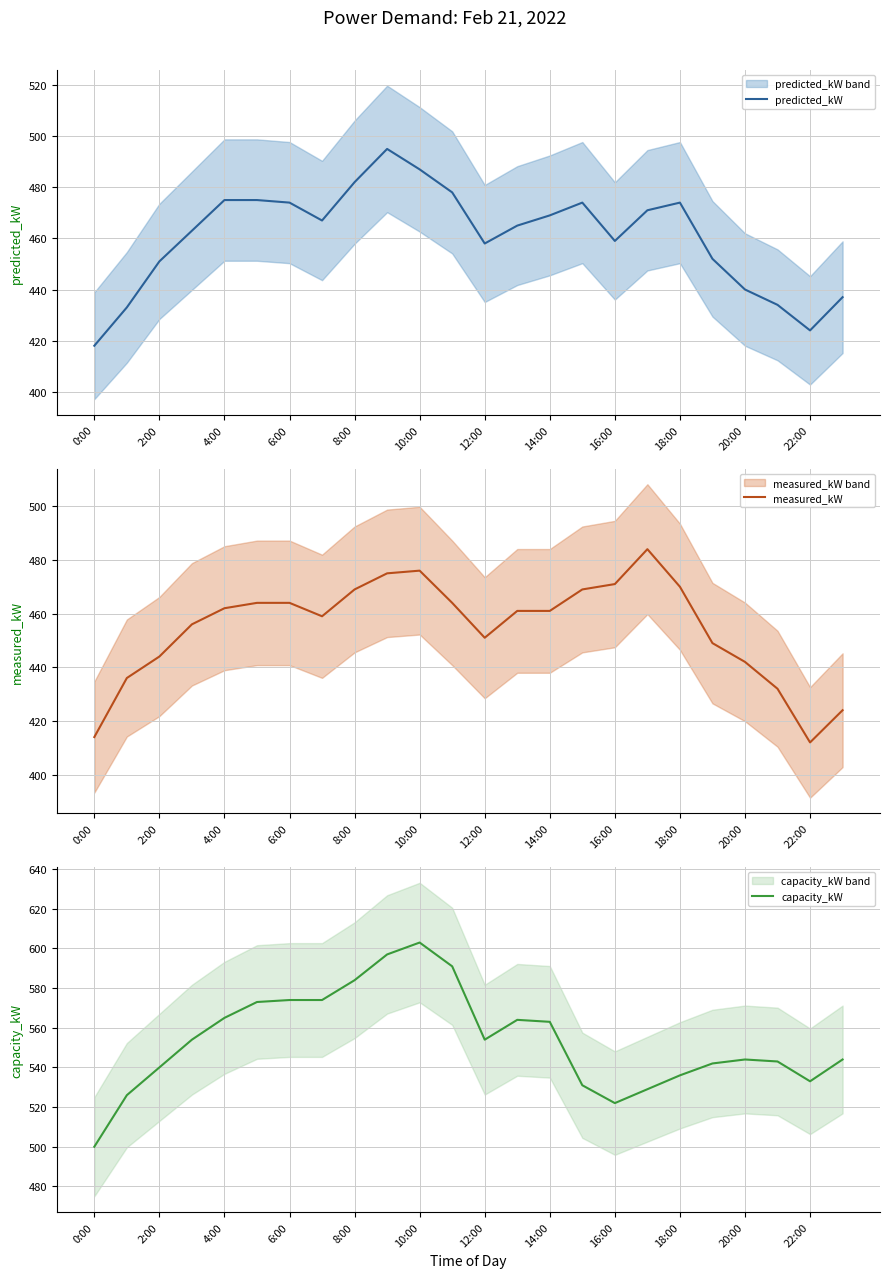

Is it true that capacity_kW equals 965 at 12:00?

False